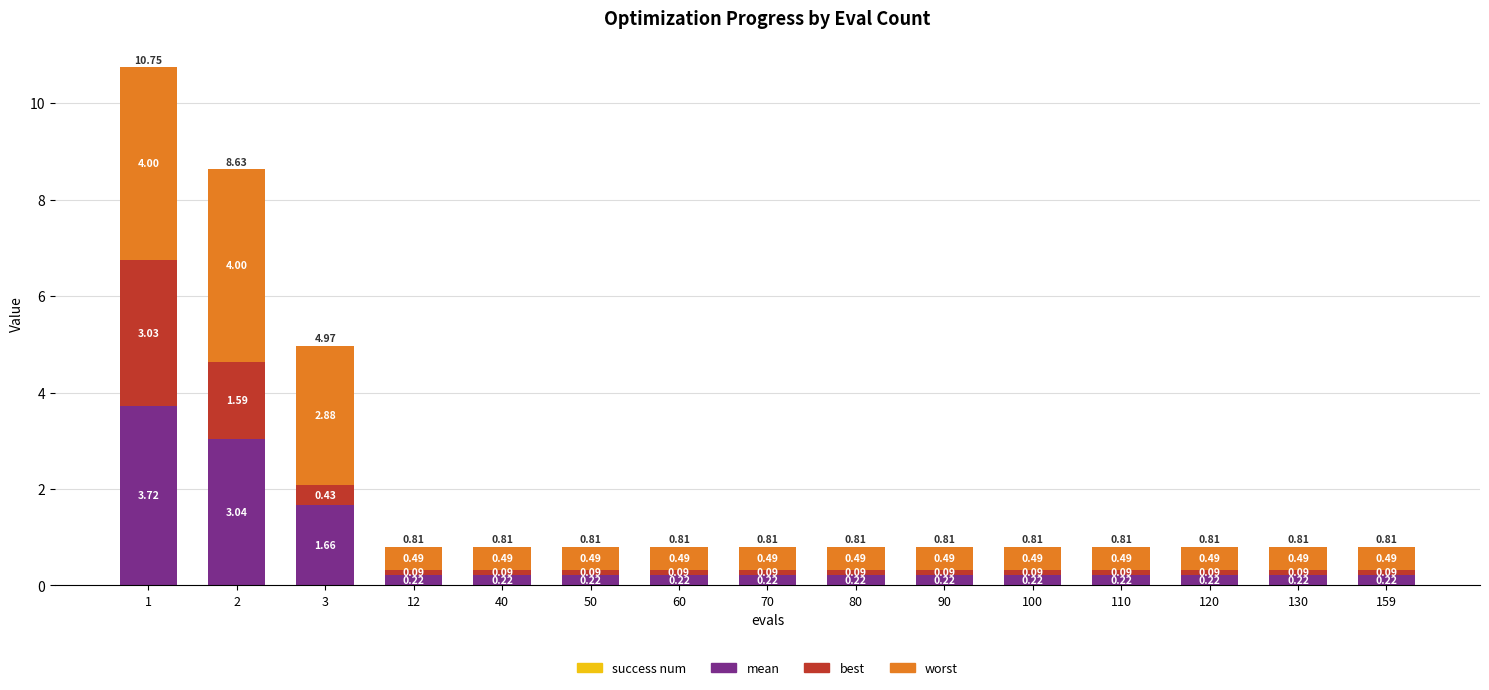

What is the total value across all series at 90?

0.8